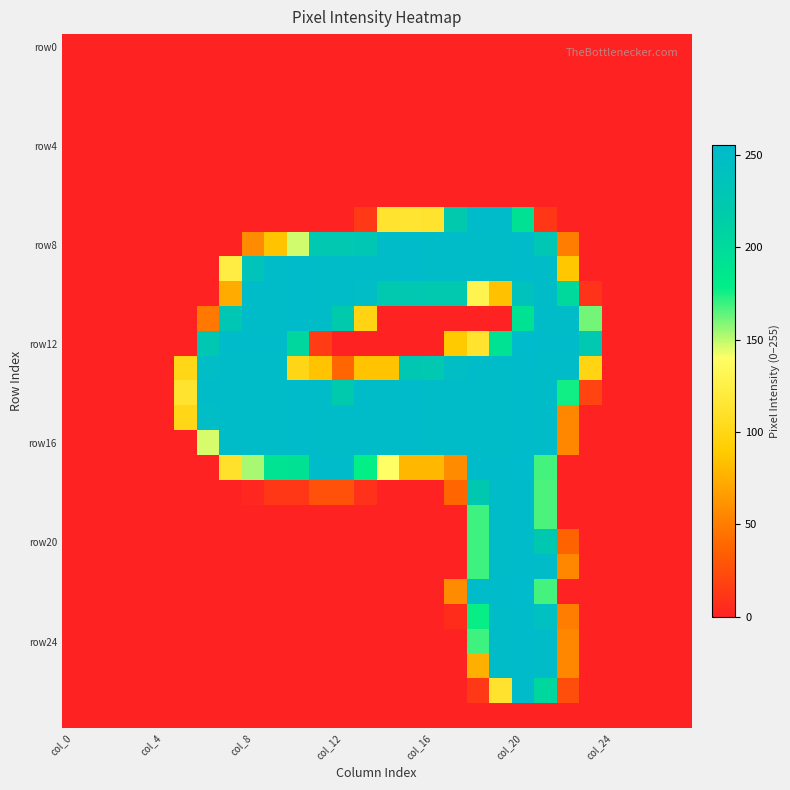

Which label corresponds to the smallest value in the chart?

col_0